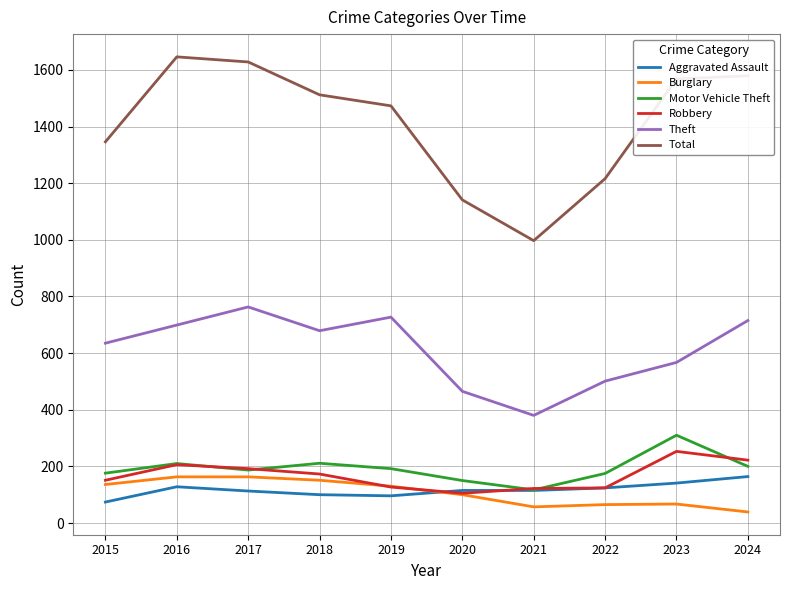

What is the difference between the maximum and minimum values in the Total series?

649